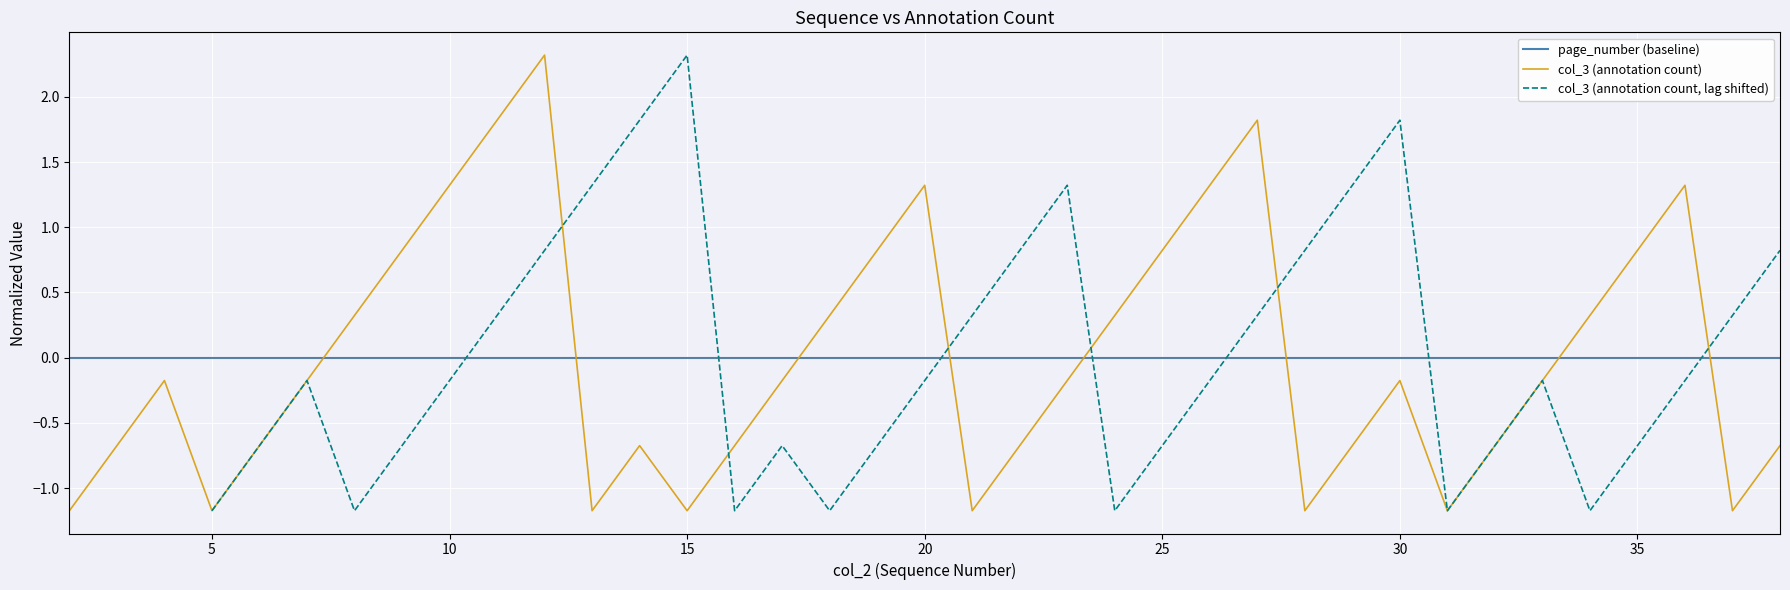

What is the smallest value displayed?

-1.2